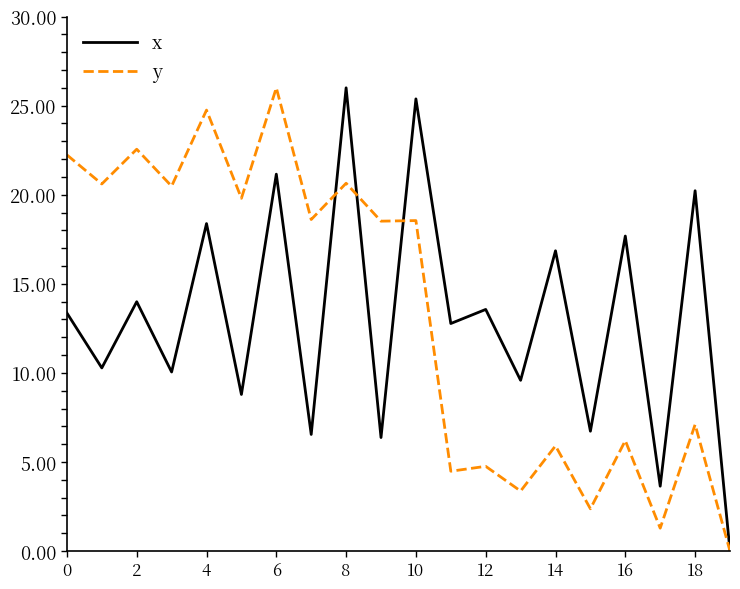

What is the greatest value displayed?

26.0